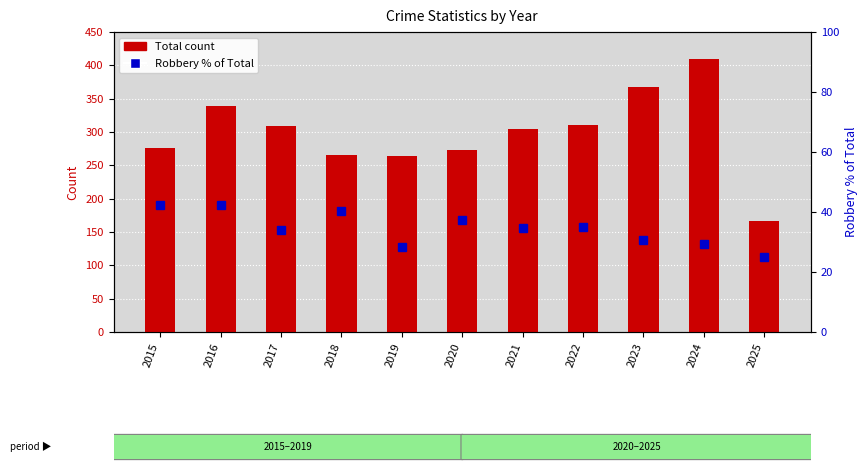

What is the spread (max minus min) of values at 2016?

296.5